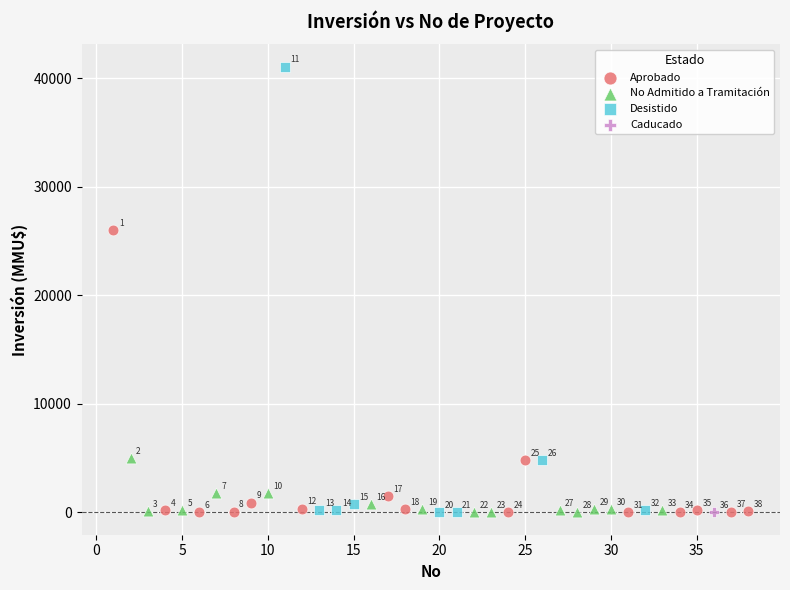

What are all the series names shown in the legend?

Aprobado, No Admitido a Tramitación, Desistido, Caducado